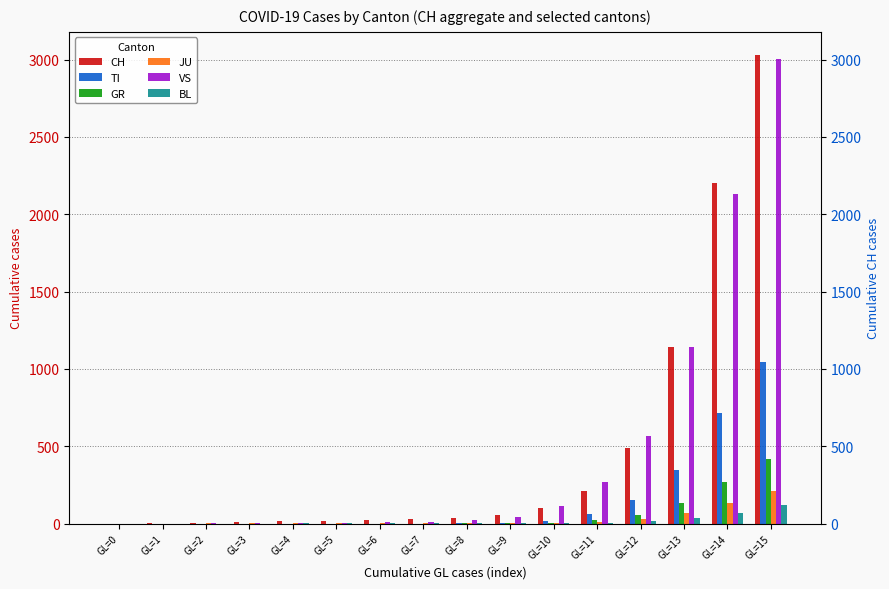

Reading left to right, list all the values displayed in this chart.

CH: 0	1	2	13	15	16	22	27	38	56	98	210	491	1139	2200	3028
TI: 0	0	0	0	0	0	0	0	1	3	16	61	150	348	712	1048
GR: 0	0	0	0	0	0	0	0	1	2	7	22	57	131	267	417
JU: 0	0	1	1	1	1	1	1	1	2	4	13	30	69	131	210
VS: 0	0	6	6	6	7	10	12	20	42	112	271	568	1145	2131	3006
BL: 0	0	0	0	1	1	1	1	1	1	2	4	14	34	67	119